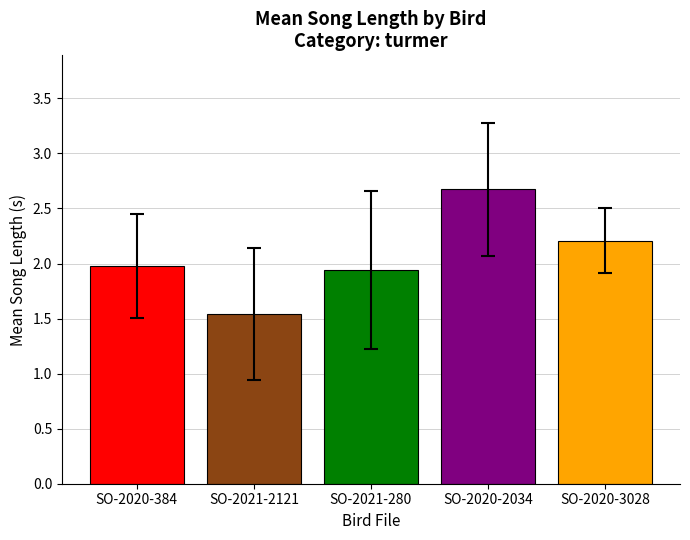

The chart shows a value of 4.1 at SO-2020-2034. True or false?

False